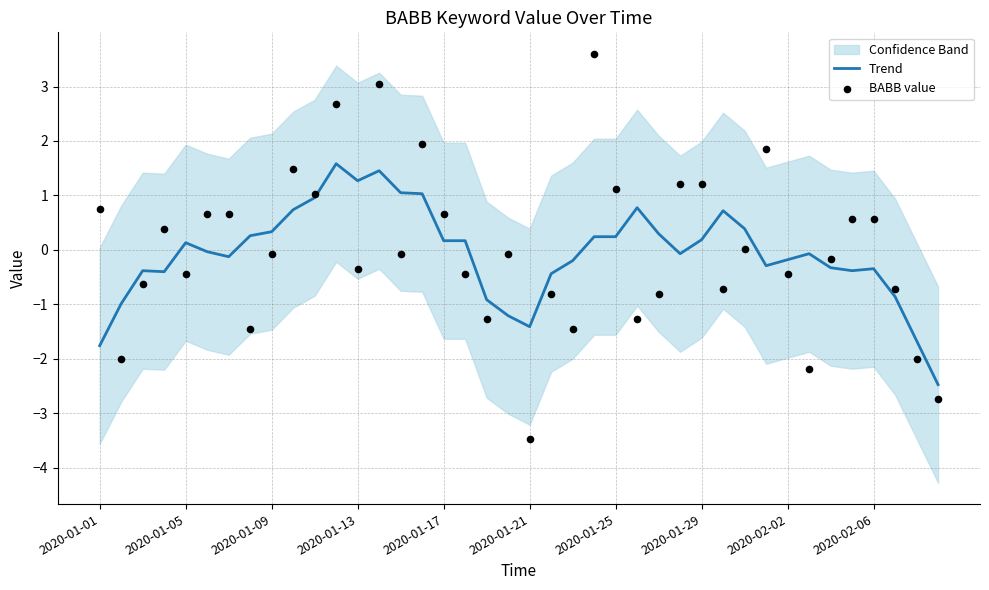

What is the highest value of the Trend series?

1.6